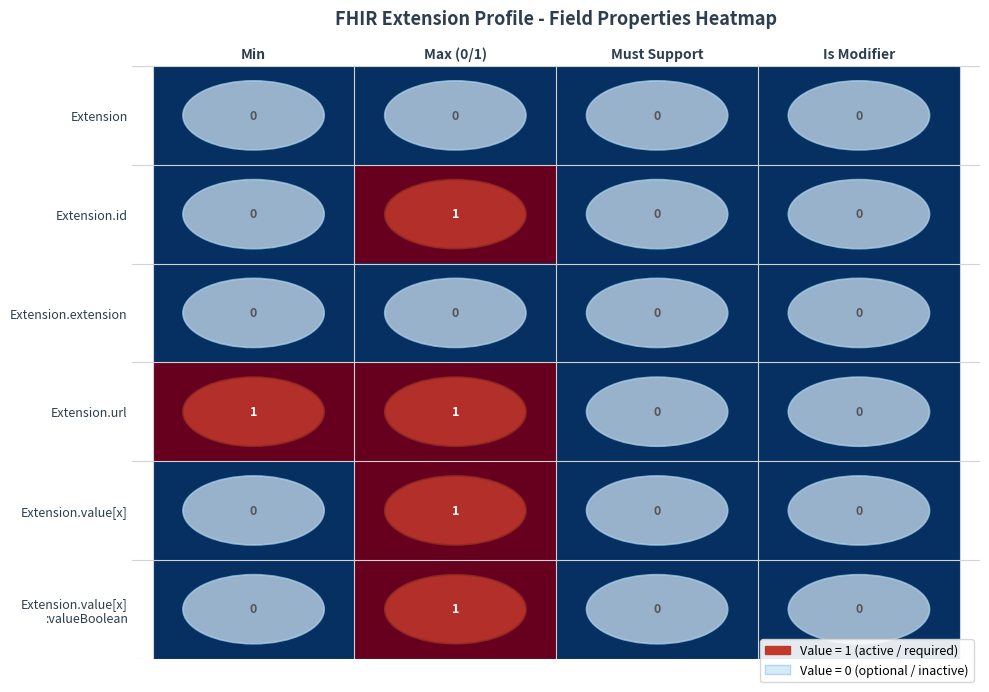

Between Min and Is Modifier, which series saw the biggest shift?

Extension.url